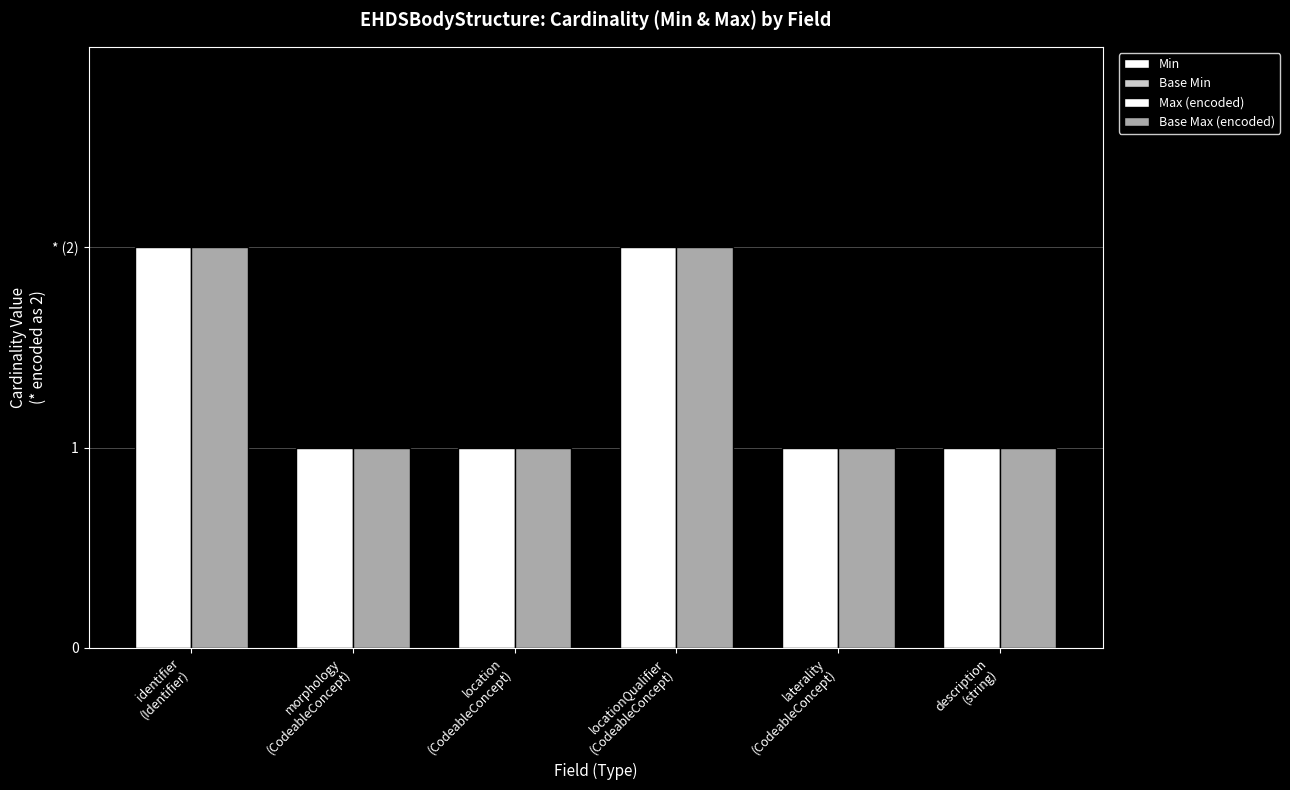

Are the bars horizontal?

No